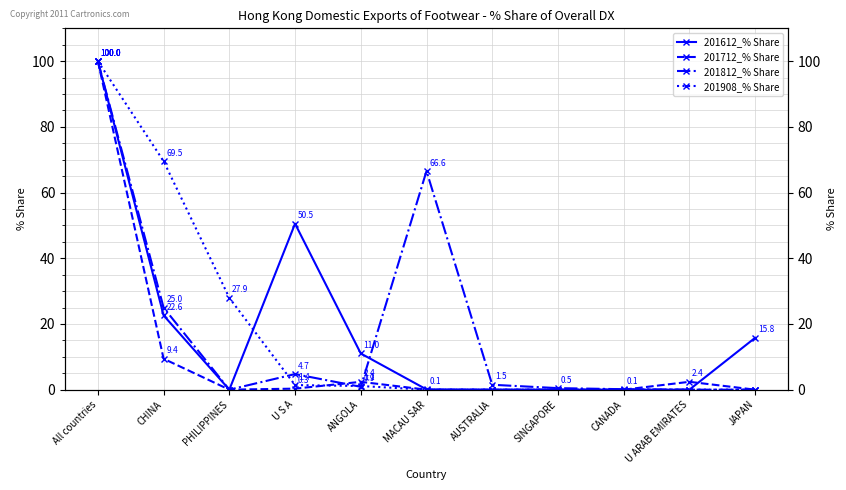

Where do 201908_% Share and 201812_% Share first cross each other?

PHILIPPINES and U S A